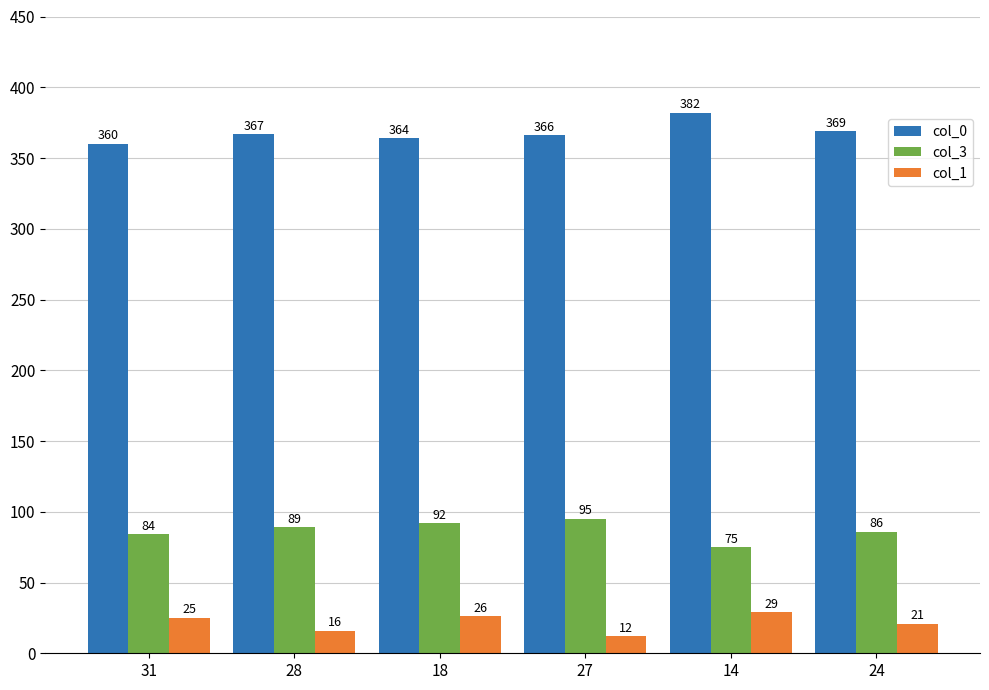

What value does the col_1 series have at 31, to the nearest 5?

25